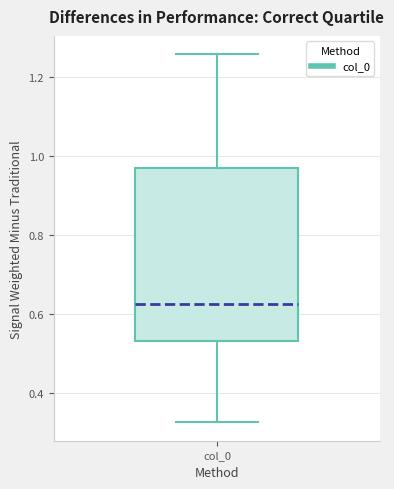

Read this box plot against the y-axis: the position of the median line, the range covered by the box, and the ends of both whiskers. The values are not printed on the chart, so give them approximately, as read against the axis.

median 0.62, box 0.54 to 0.98, whiskers 0.32 to 1.26